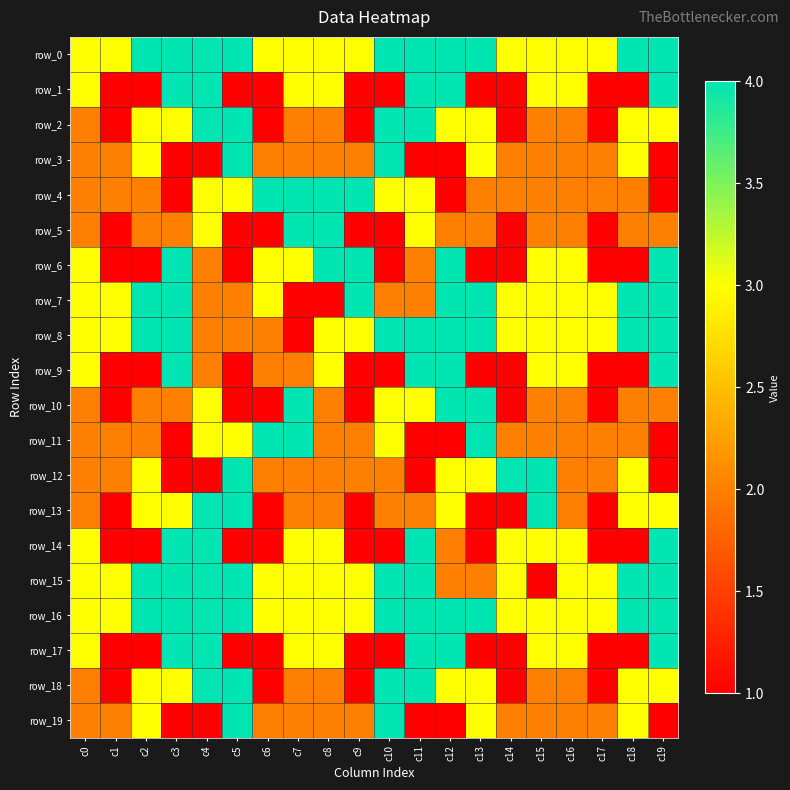

At which category does the chart reach its peak across all series?

c2